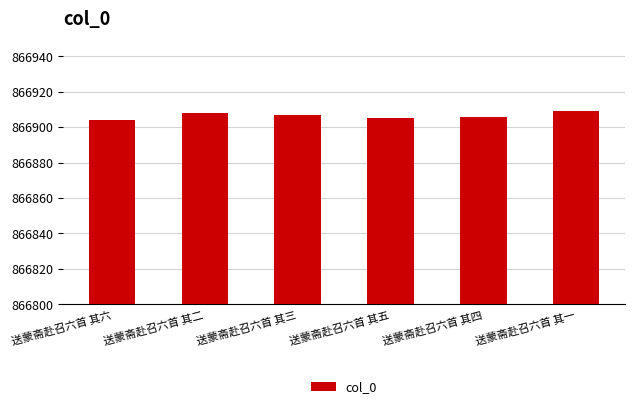

What is the ratio of the value at 送蒙斋赴召六首 其一 to the value at 送蒙斋赴召六首 其二?

1.0